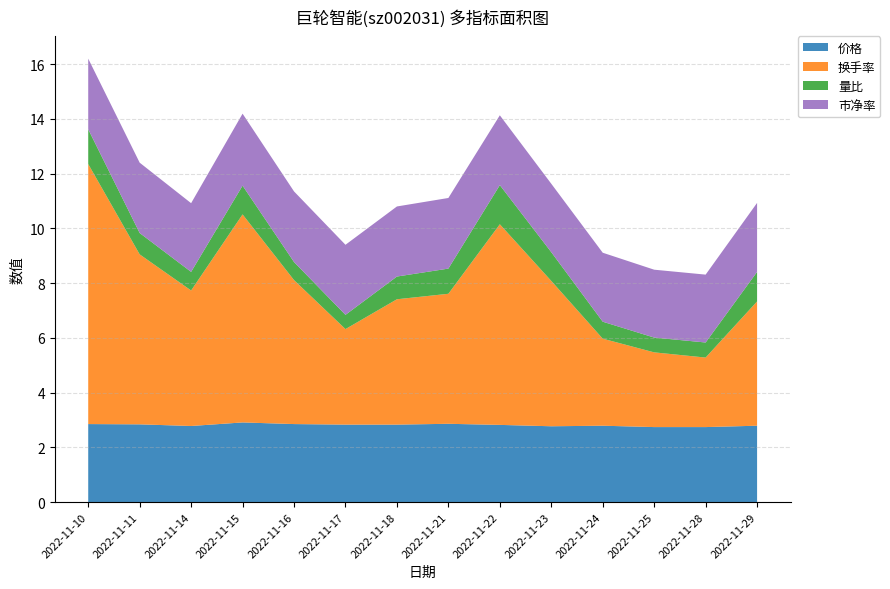

Reading left to right, extract all data points from this chart.

价格: 2022-11-10=2.9	2022-11-11=2.8	2022-11-14=2.8	2022-11-15=2.9	2022-11-16=2.9	2022-11-17=2.8	2022-11-18=2.8	2022-11-21=2.9	2022-11-22=2.8	2022-11-23=2.8	2022-11-24=2.8	2022-11-25=2.7	2022-11-28=2.7	2022-11-29=2.8
换手率: 2022-11-10=9.5	2022-11-11=6.2	2022-11-14=5.0	2022-11-15=7.6	2022-11-16=5.3	2022-11-17=3.5	2022-11-18=4.6	2022-11-21=4.8	2022-11-22=7.3	2022-11-23=5.3	2022-11-24=3.2	2022-11-25=2.7	2022-11-28=2.5	2022-11-29=4.5
量比: 2022-11-10=1.3	2022-11-11=0.8	2022-11-14=0.7	2022-11-15=1.1	2022-11-16=0.7	2022-11-17=0.5	2022-11-18=0.8	2022-11-21=0.9	2022-11-22=1.4	2022-11-23=1.1	2022-11-24=0.6	2022-11-25=0.5	2022-11-28=0.6	2022-11-29=1.1
市净率: 2022-11-10=2.6	2022-11-11=2.6	2022-11-14=2.5	2022-11-15=2.6	2022-11-16=2.6	2022-11-17=2.6	2022-11-18=2.6	2022-11-21=2.6	2022-11-22=2.5	2022-11-23=2.5	2022-11-24=2.5	2022-11-25=2.5	2022-11-28=2.5	2022-11-29=2.5